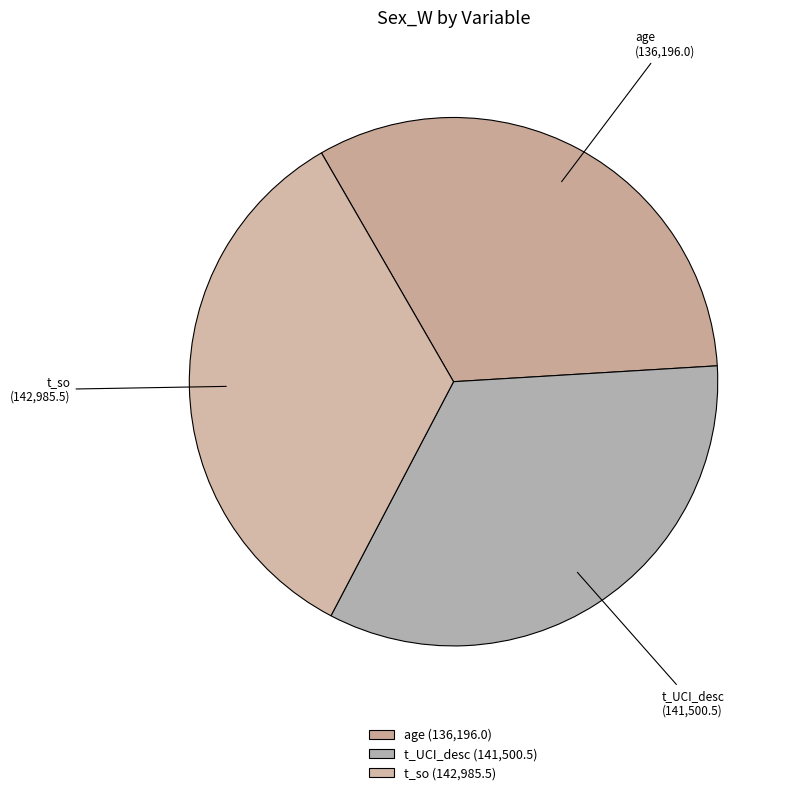

How many slices are in this pie chart?

3